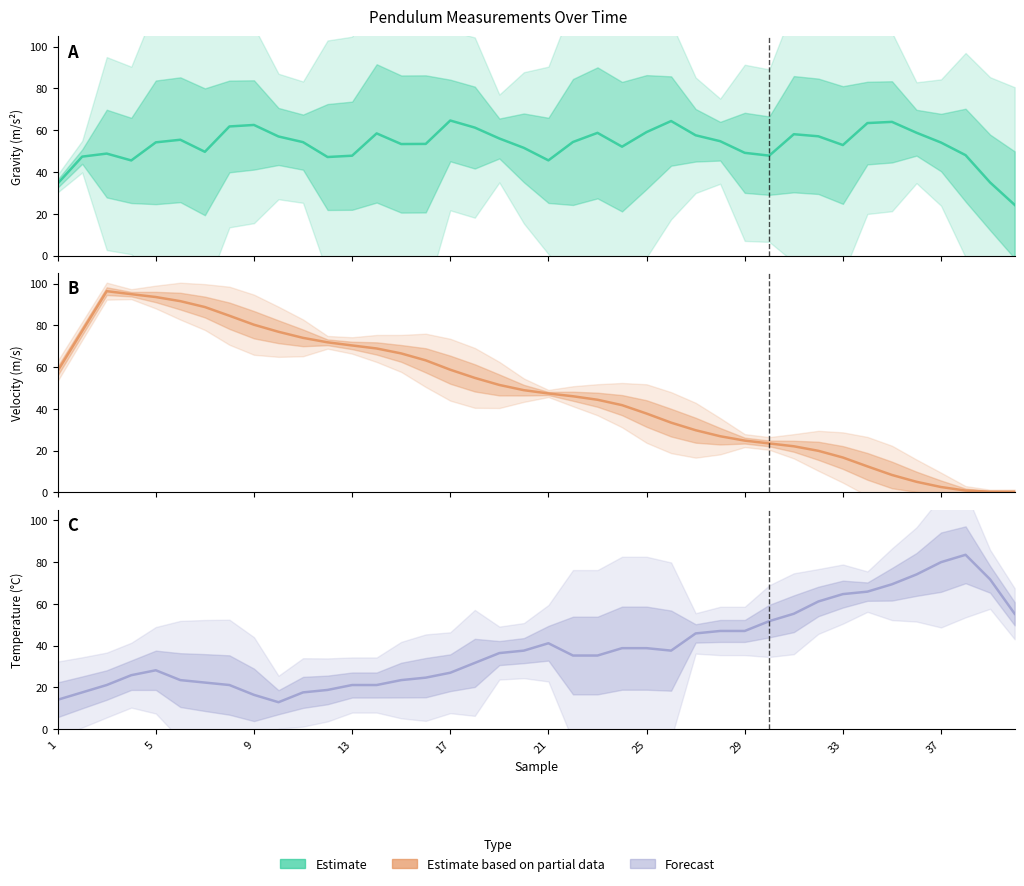

How many times do gravity (m/s2) and velocity (m/s) cross each other?

3